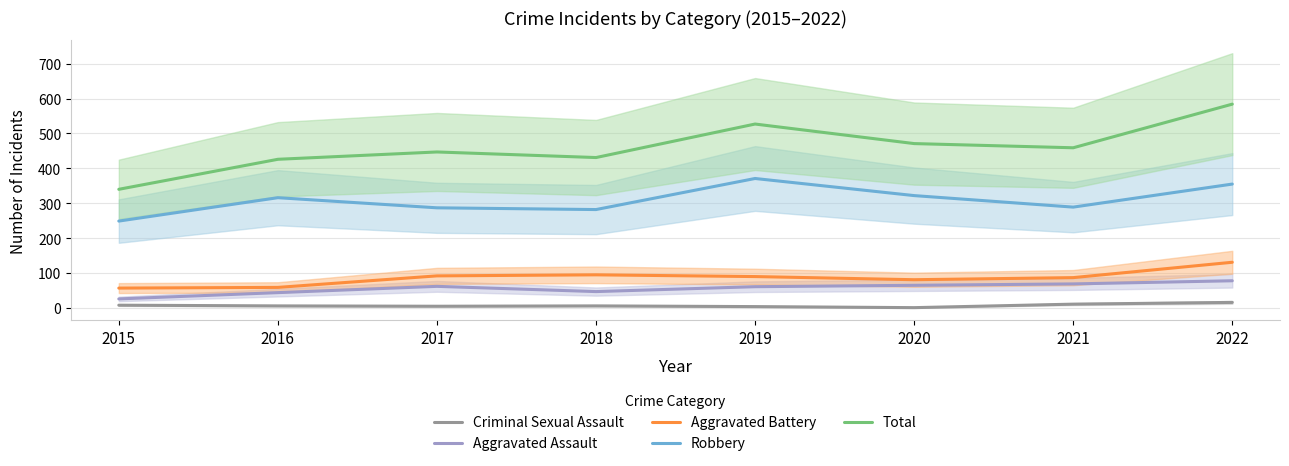

Reading left to right, list all the values displayed in this chart.

Criminal Sexual Assault: 8	6	5	6	4	1	11	16
Aggravated Assault: 26	44	62	47	61	65	69	78
Aggravated Battery: 57	59	92	95	90	81	87	131
Robbery: 249	316	287	282	371	322	289	355
Total: 340	426	447	431	527	471	459	584